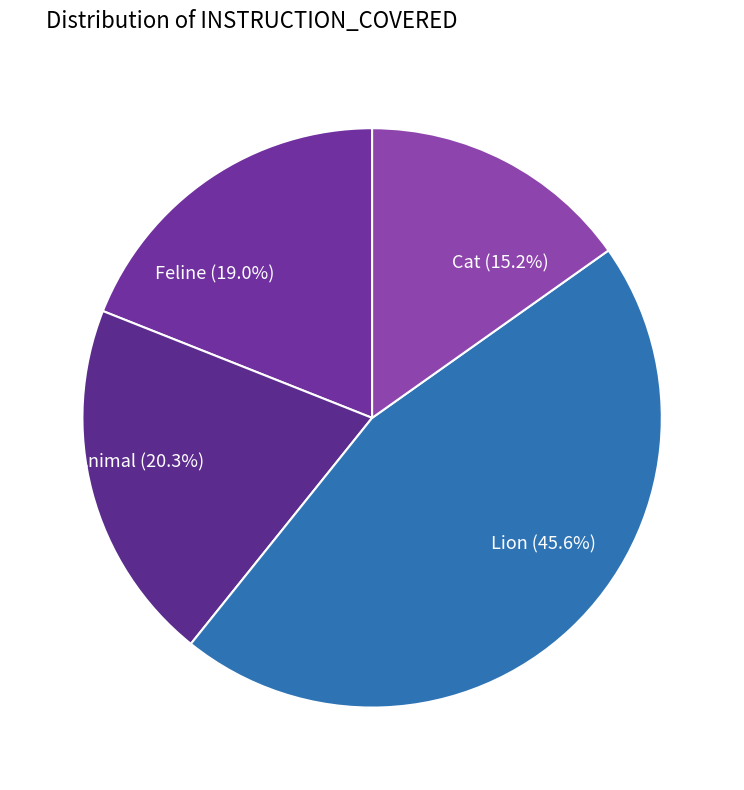

Is it true that Feline is 26% of the pie?

False